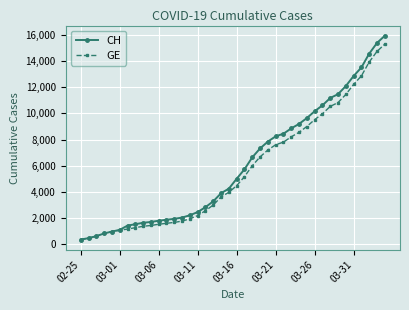

What is the lowest value of the GE series?

375